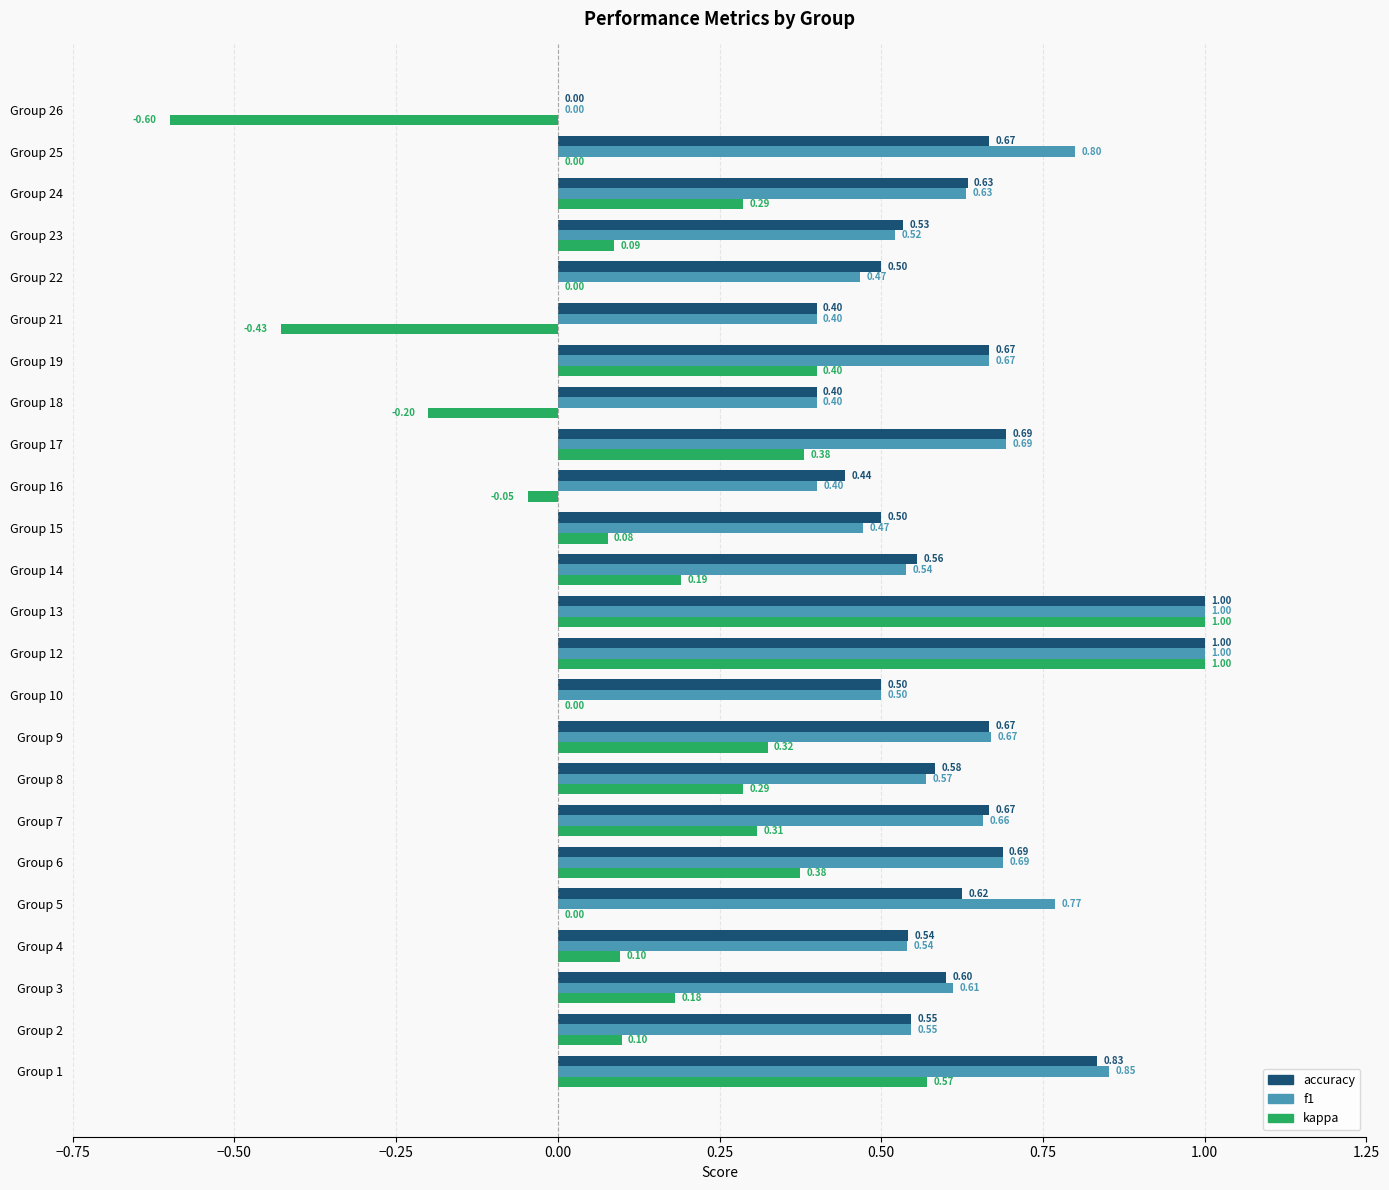

Between Group 8 and Group 25, which series saw the biggest shift?

kappa